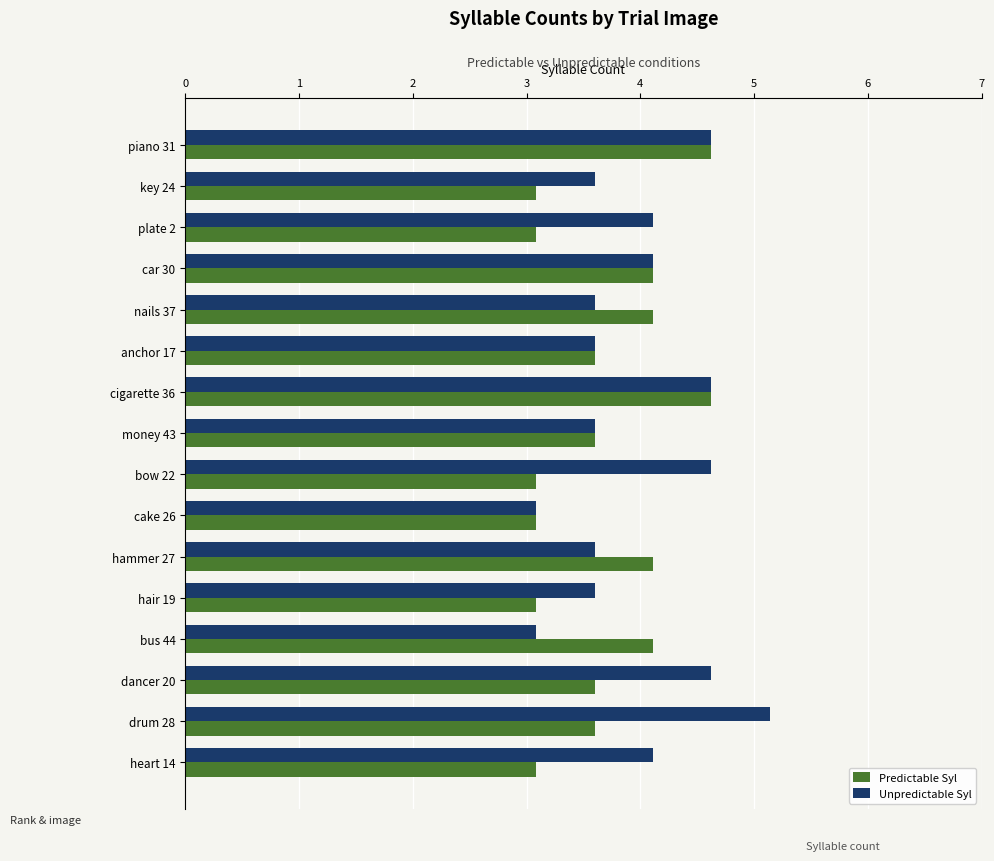

What value does the Predictable Syl series have at bow 22?

3.1